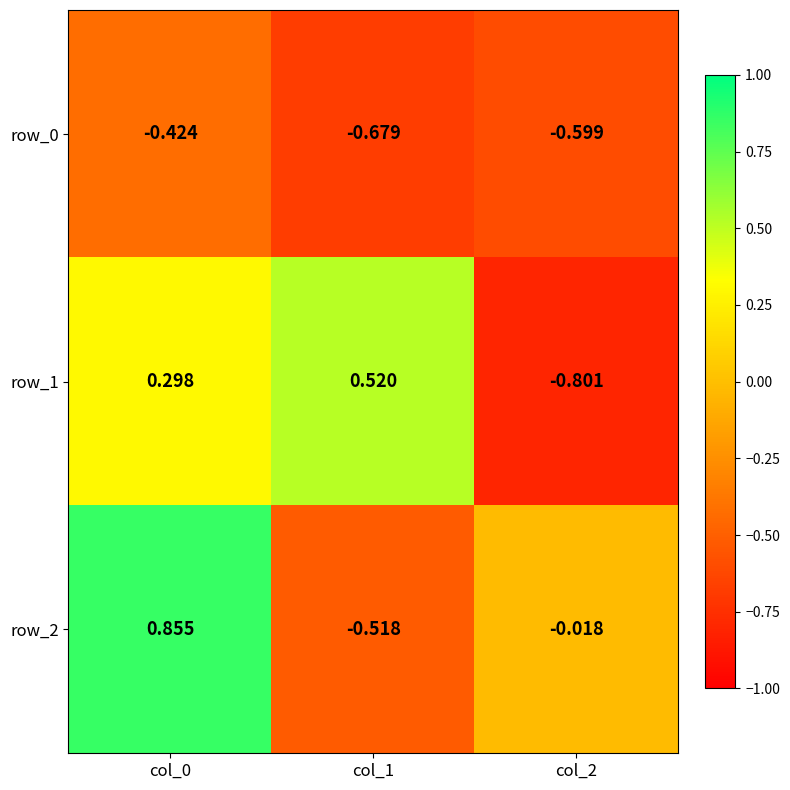

Reading left to right, extract all data points from this chart.

row_0: -0.4	-0.7	-0.6
row_1: 0.3	0.5	-0.8
row_2: 0.9	-0.5	-0.0